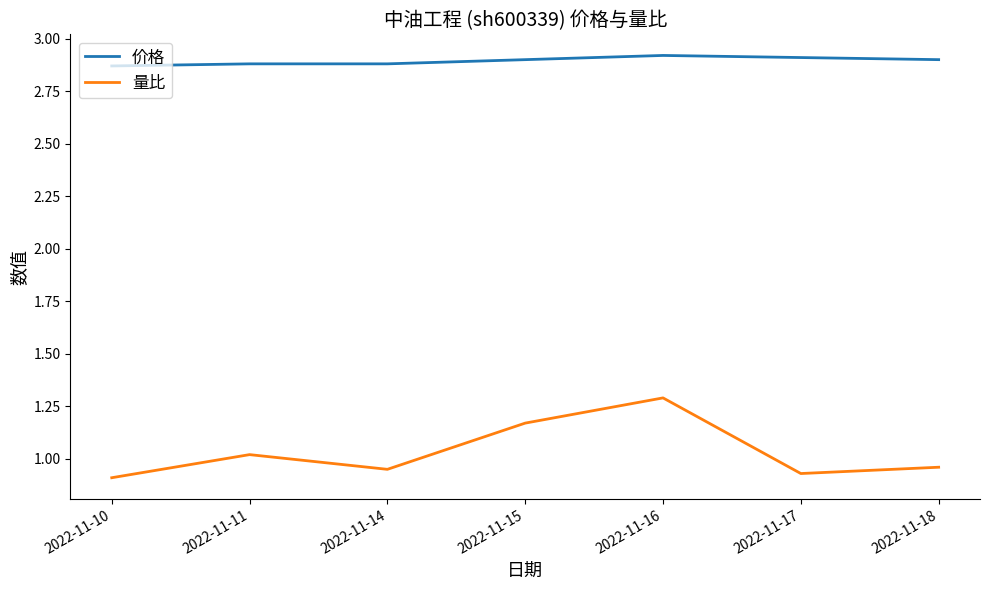

At which category does 量比 reach its first local peak?

2022-11-11